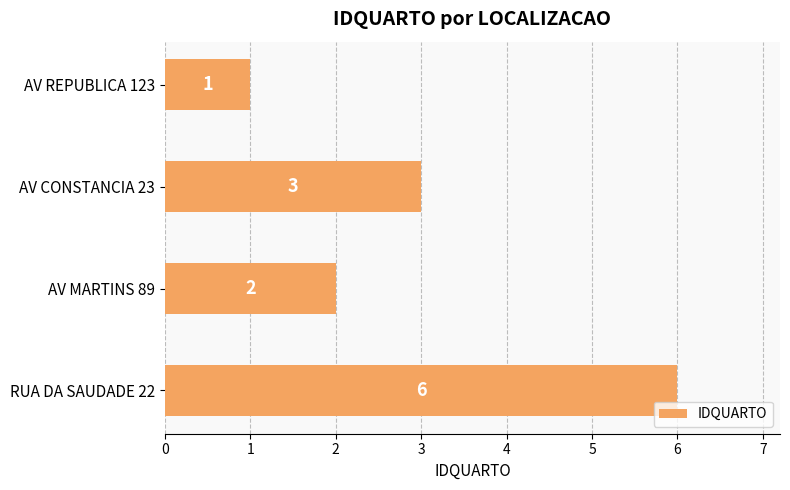

How many data points are less than 3?

2